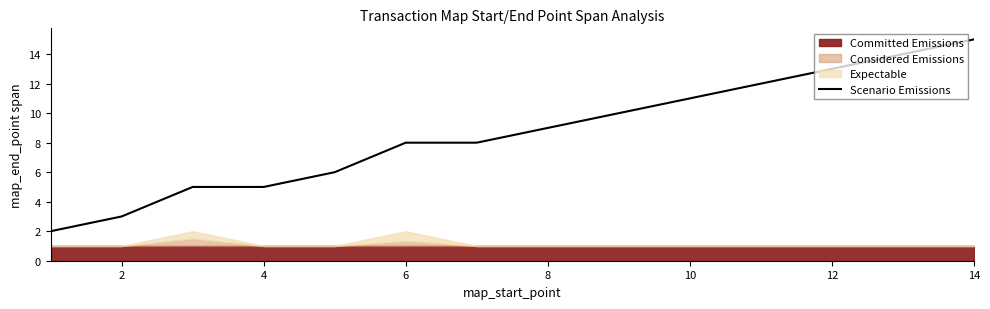

True or false: Scenario Emissions has a value of 8 at 6.

True